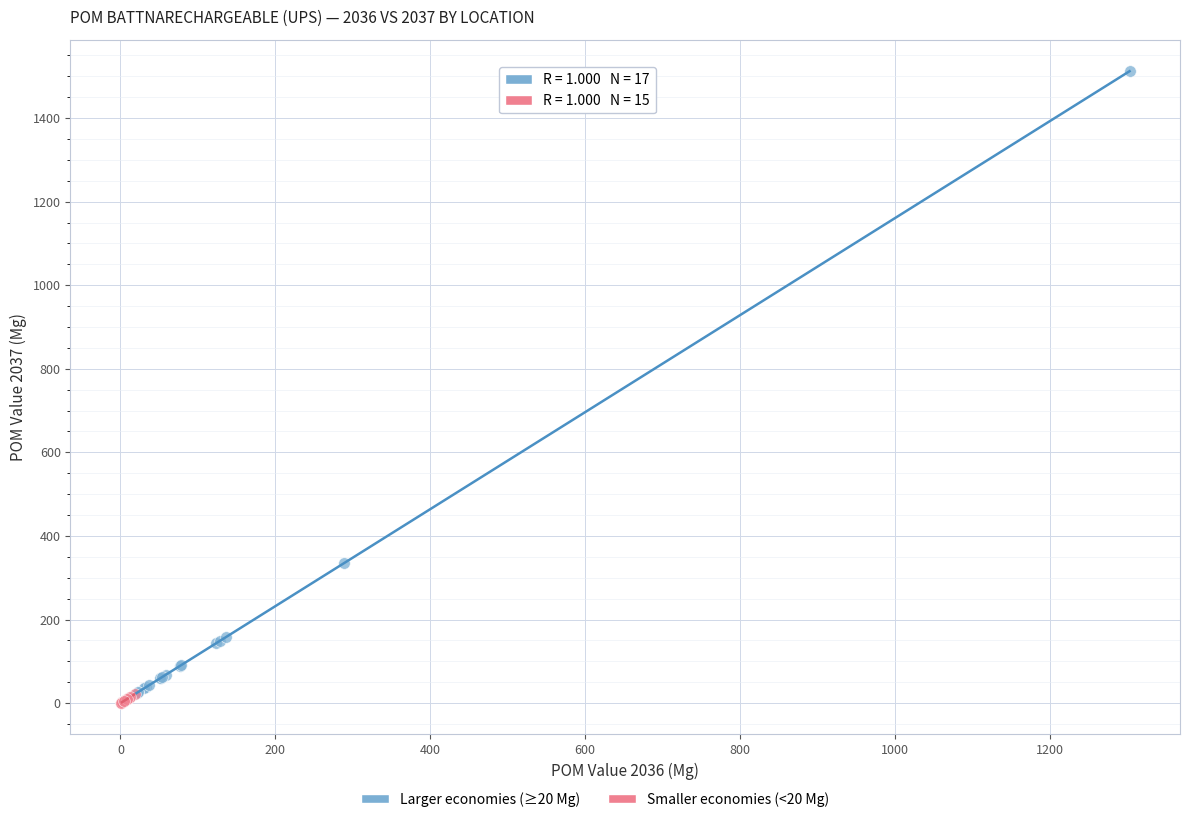

Which series contains the lowest Y value?

Smaller economies (<20 Mg)